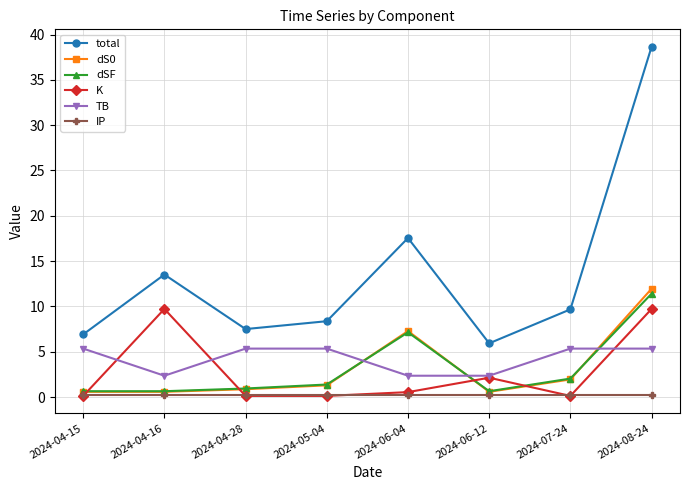

Read the TB value at 2024-04-15.

5.3